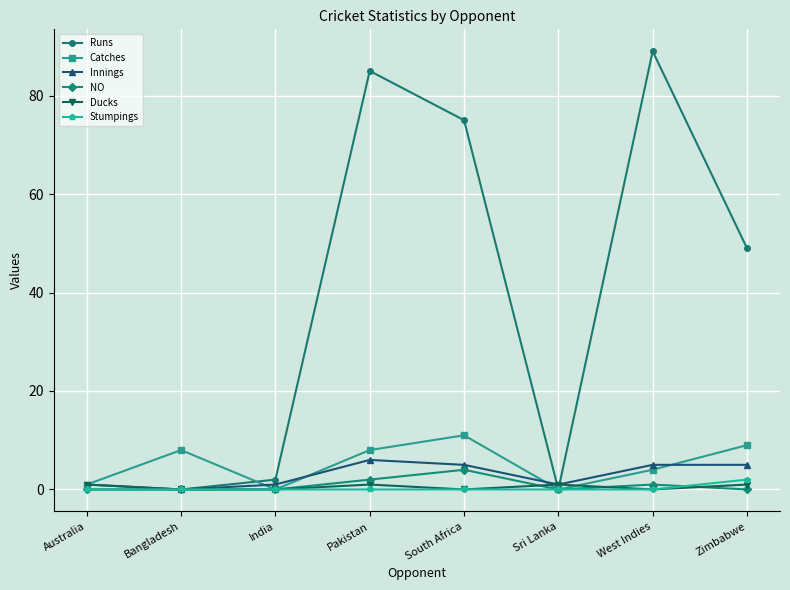

Is the value of Runs at Zimbabwe greater than the value of Ducks at South Africa?

Yes